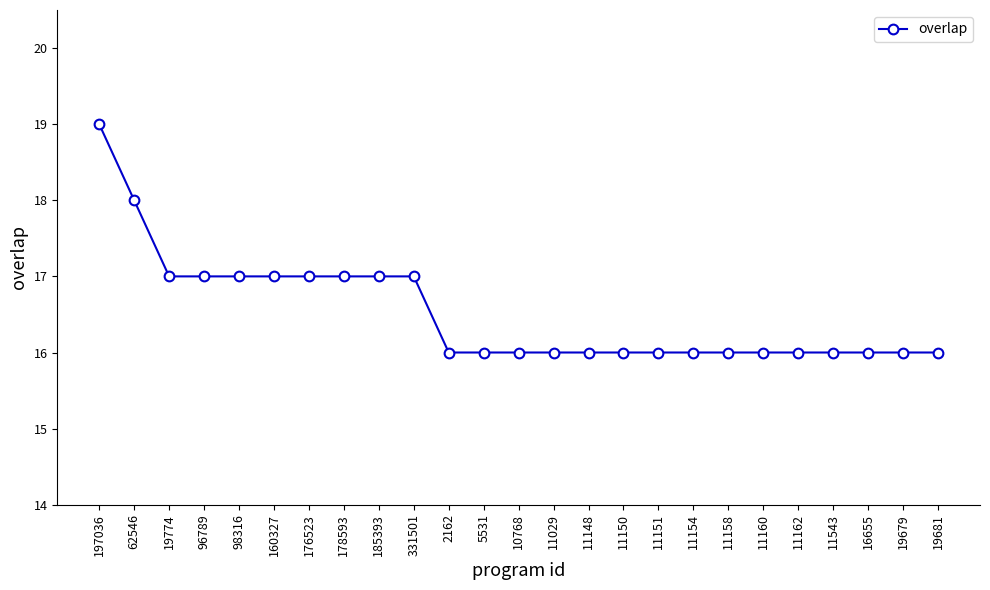

Reading left to right, transcribe all the data shown in this chart.

19	18	17	17	17	17	17	17	17	17	16	16	16	16	16	16	16	16	16	16	16	16	16	16	16